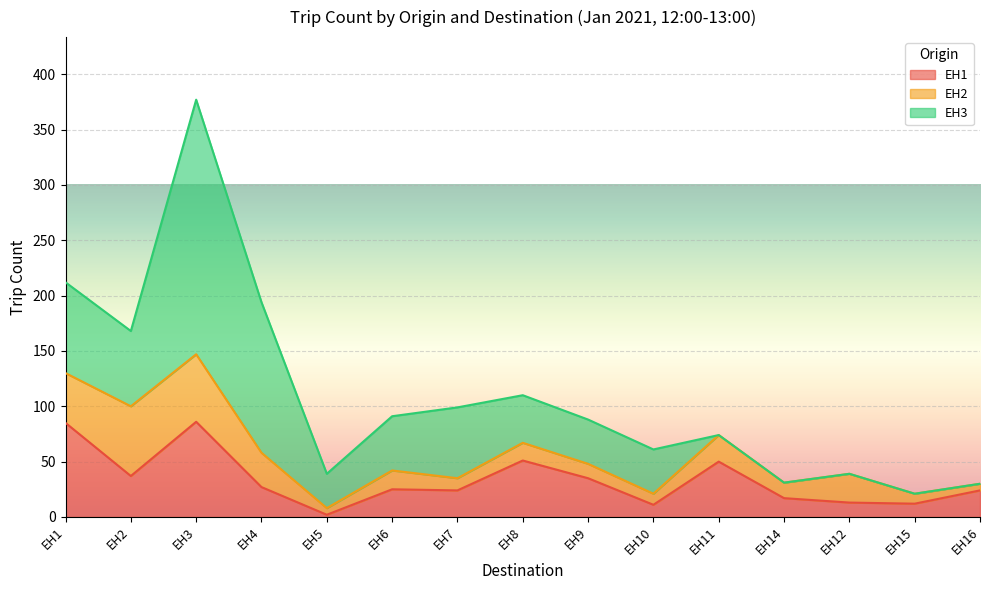

What is the label of the 5th point from the right?

EH11